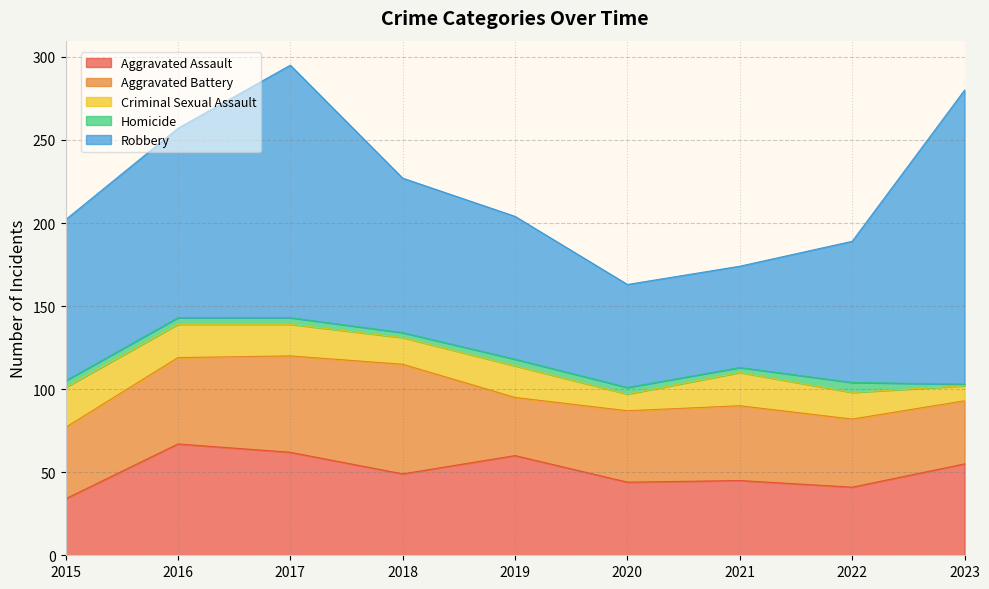

Is it true that Criminal Sexual Assault equals 16 at 2022?

True